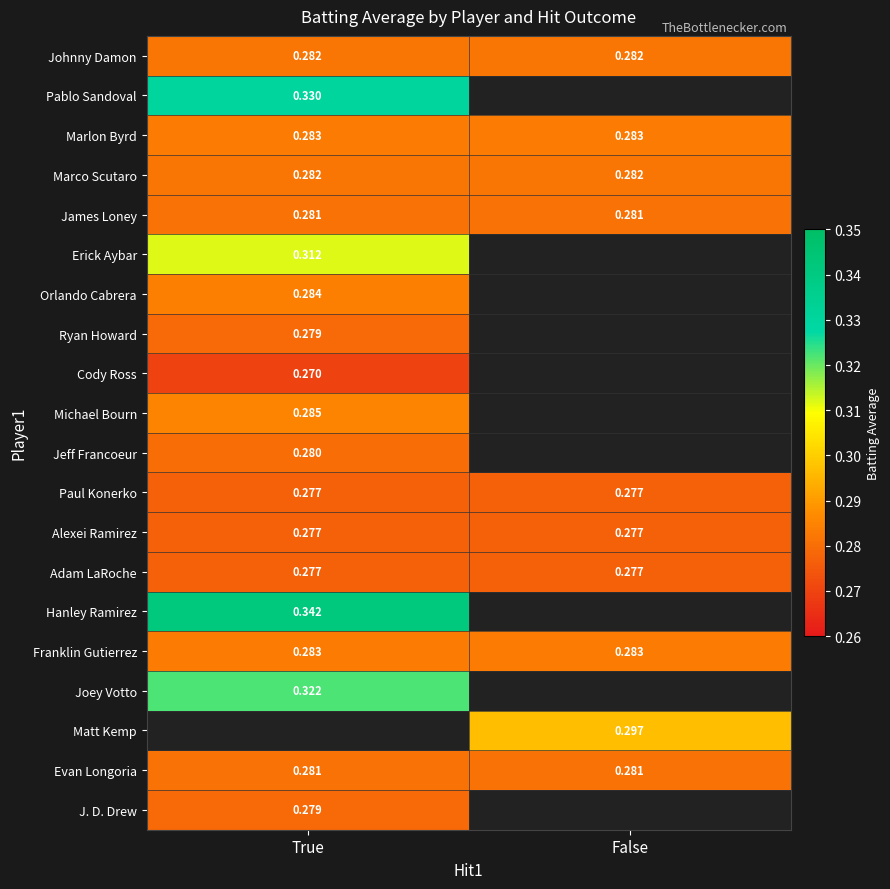

Is the value of Erick Aybar at False greater than the value of Marco Scutaro at False?

No